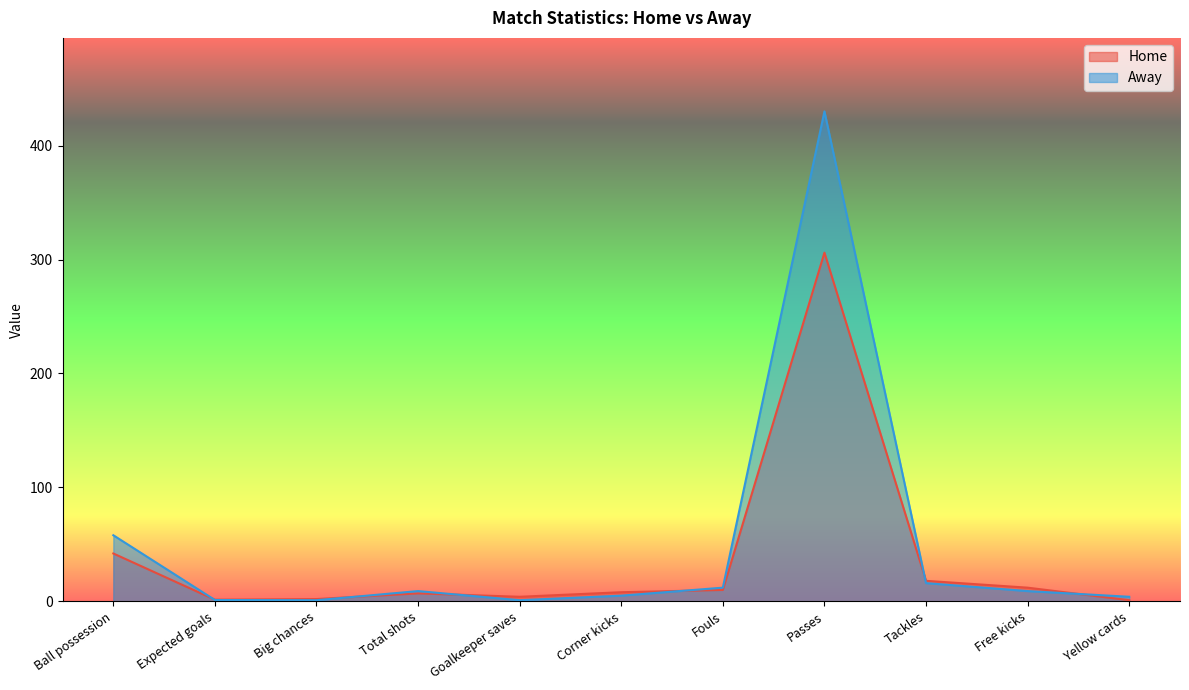

What are all the series names shown in the legend?

Home, Away